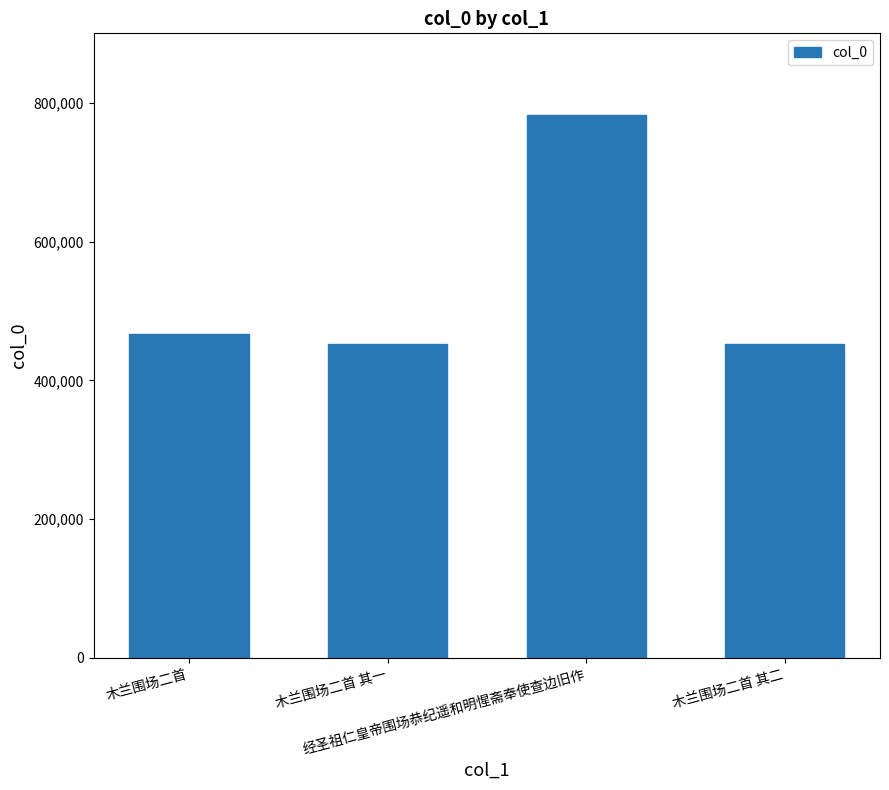

Does the chart contain any negative values?

No